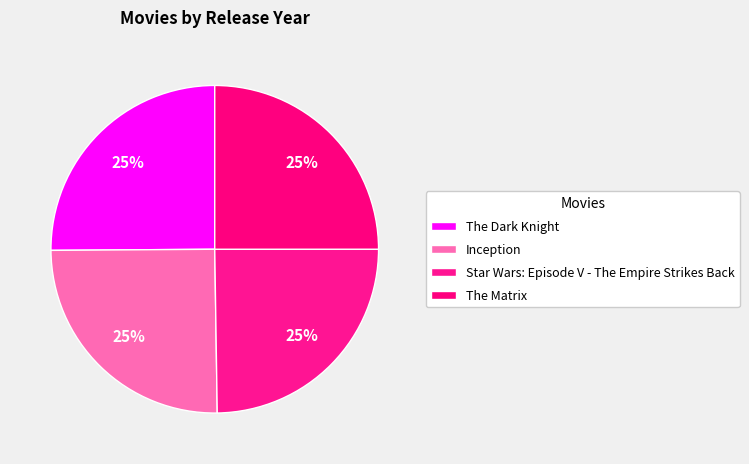

Approximately how many times larger is the value at The Dark Knight compared to Star Wars: Episode V - The Empire Strikes Back?

1.0